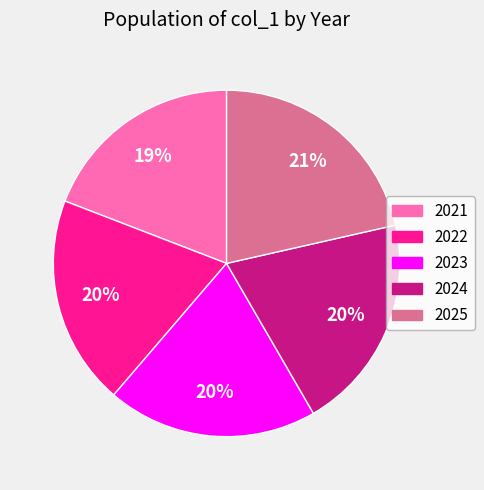

Is the sum of 2024 and 2023 greater than half?

No